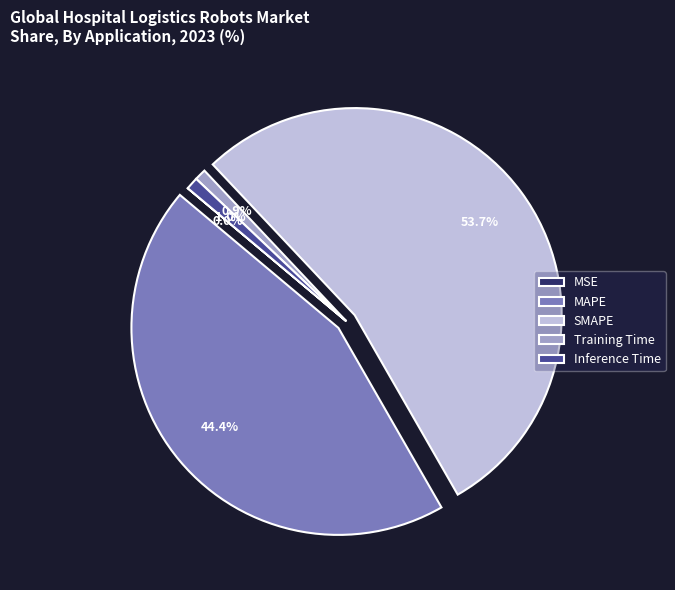

Which slice represents more than half of the pie?

SMAPE